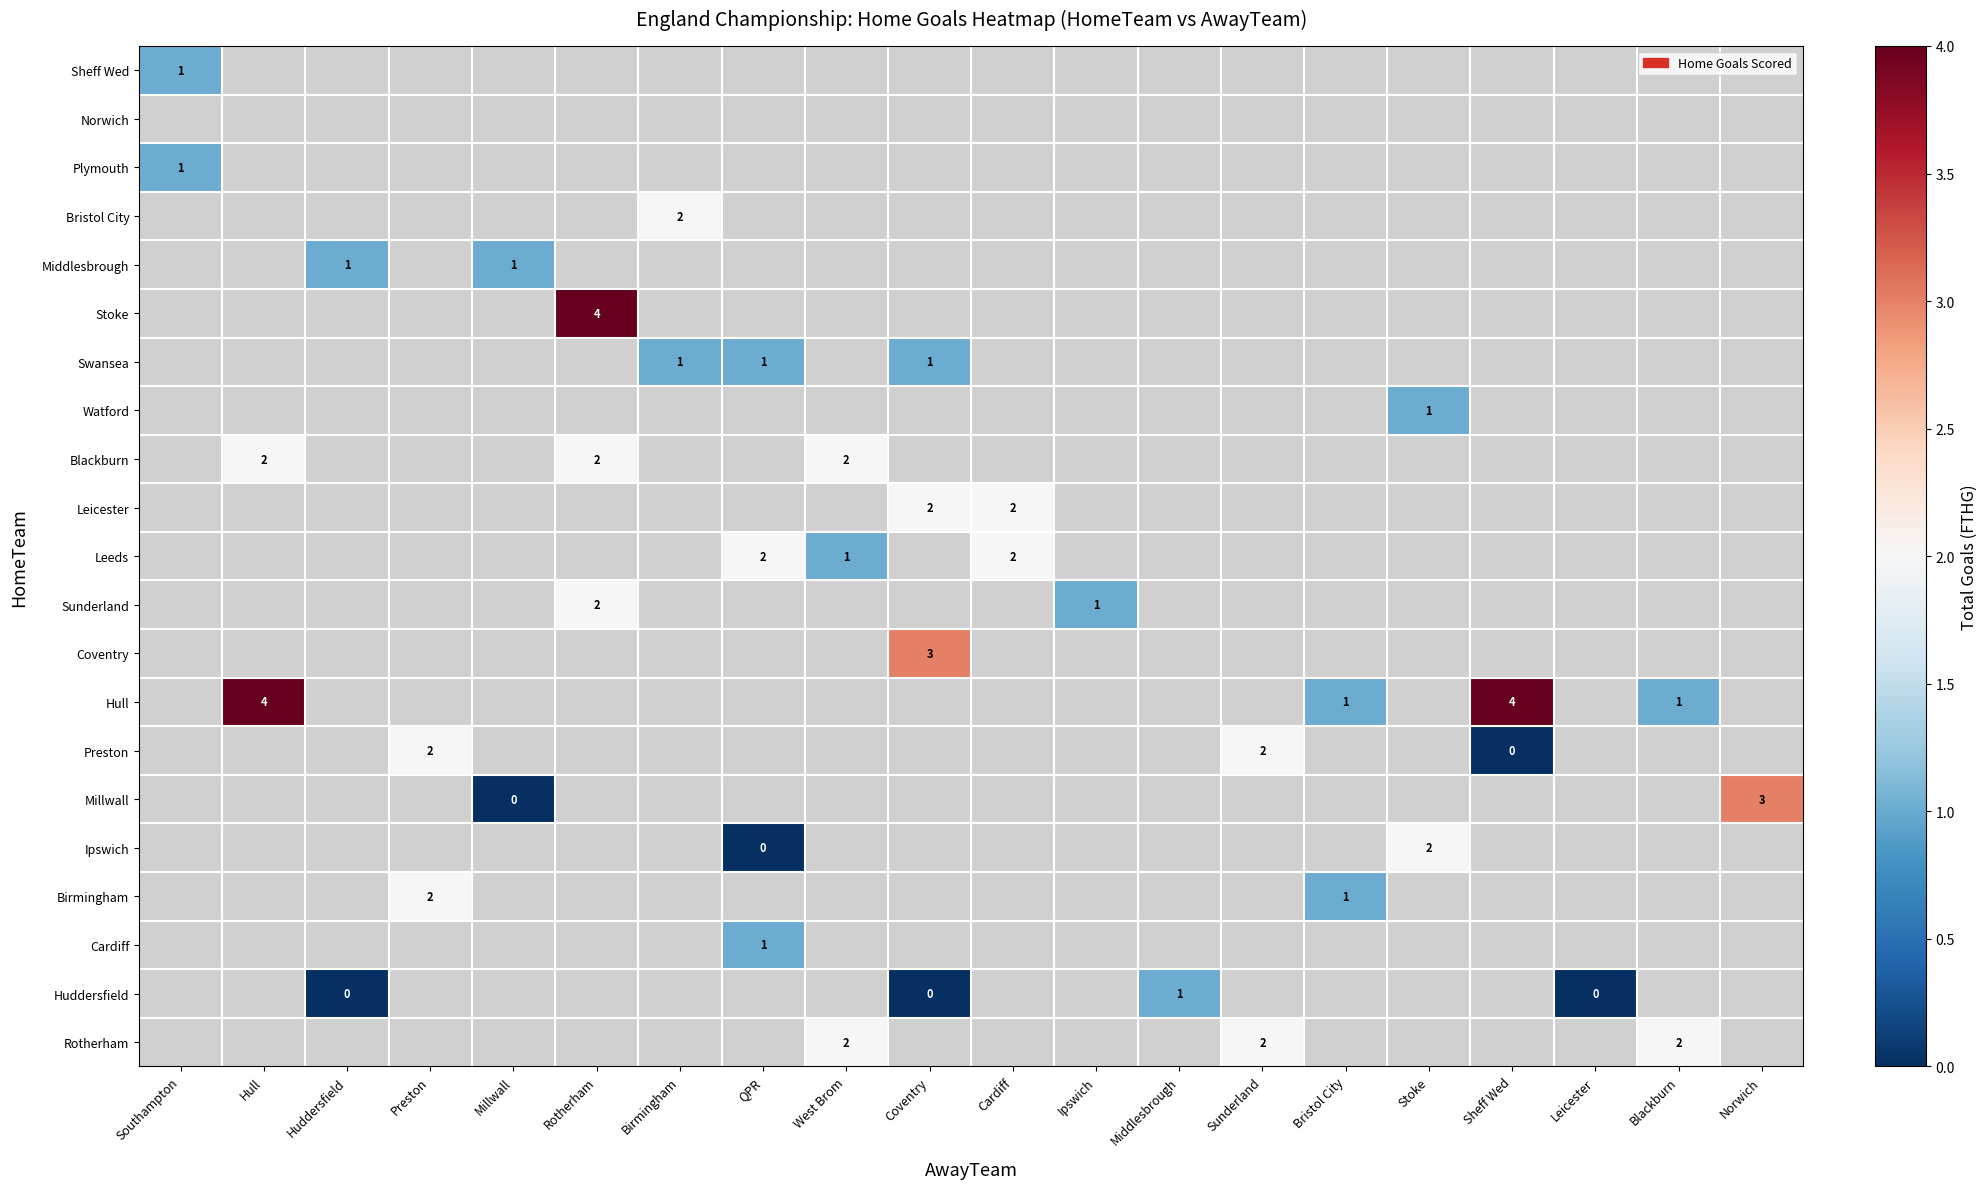

Is it true that Sheff Wed equals 1.0 at Southampton?

True